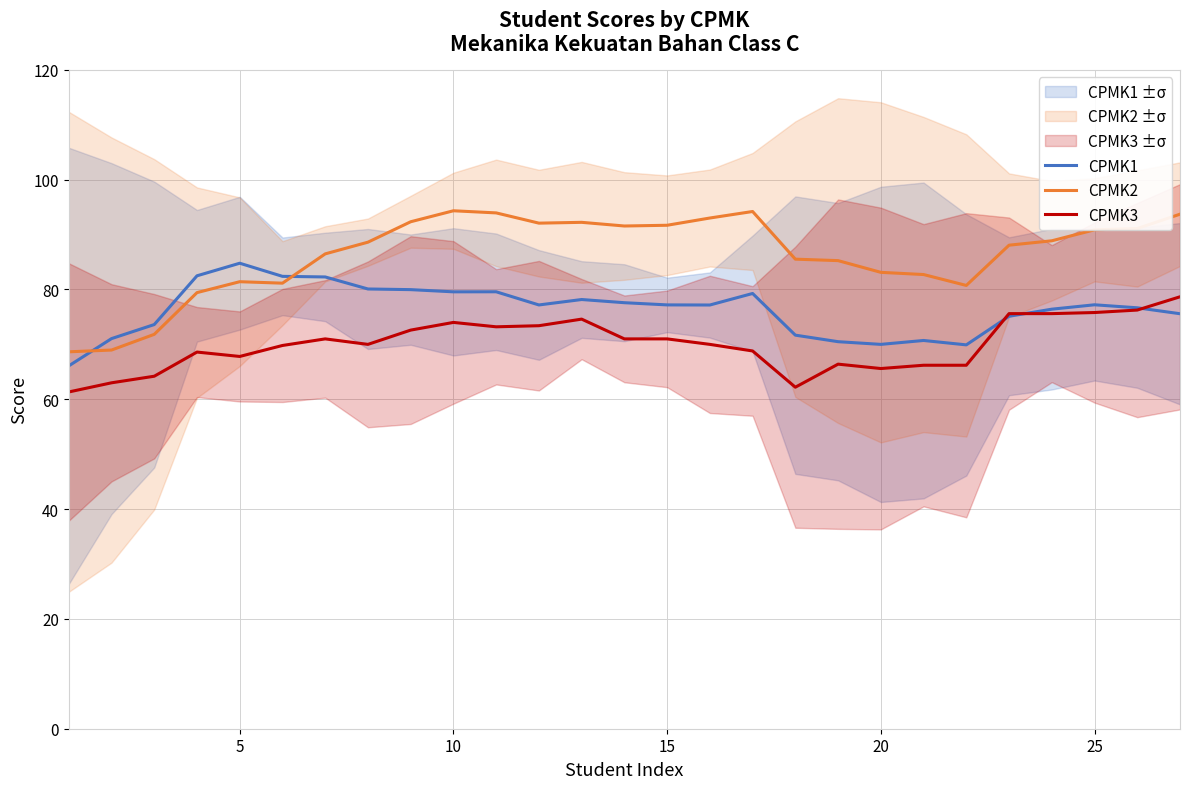

Which series has the largest total across all categories?

CPMK2